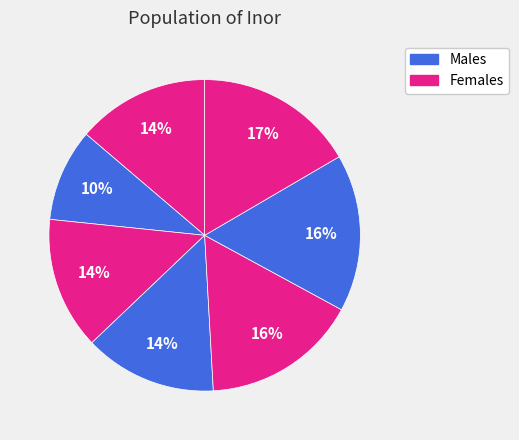

How many segments does this pie chart have?

7